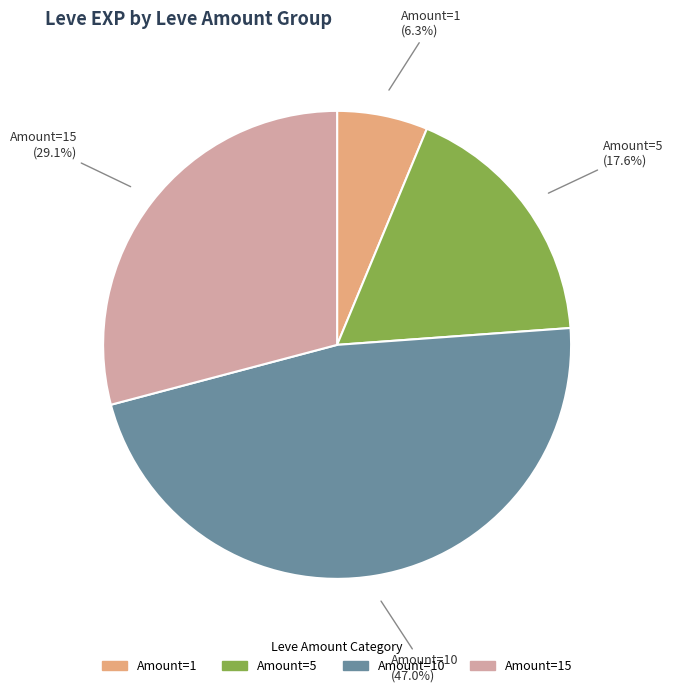

Is there a majority slice in this chart?

No